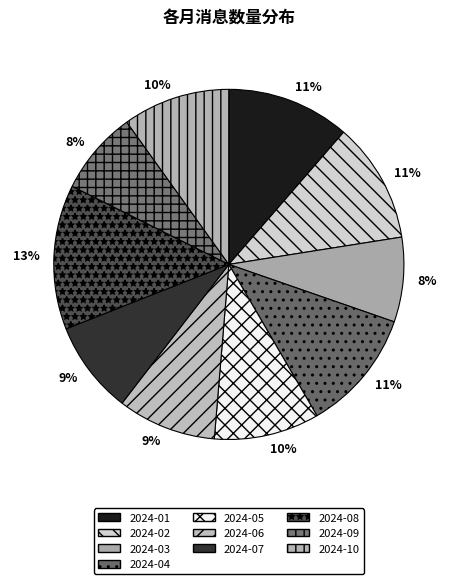

Combined, do 2024-05 and 2024-09 account for over 50%?

No